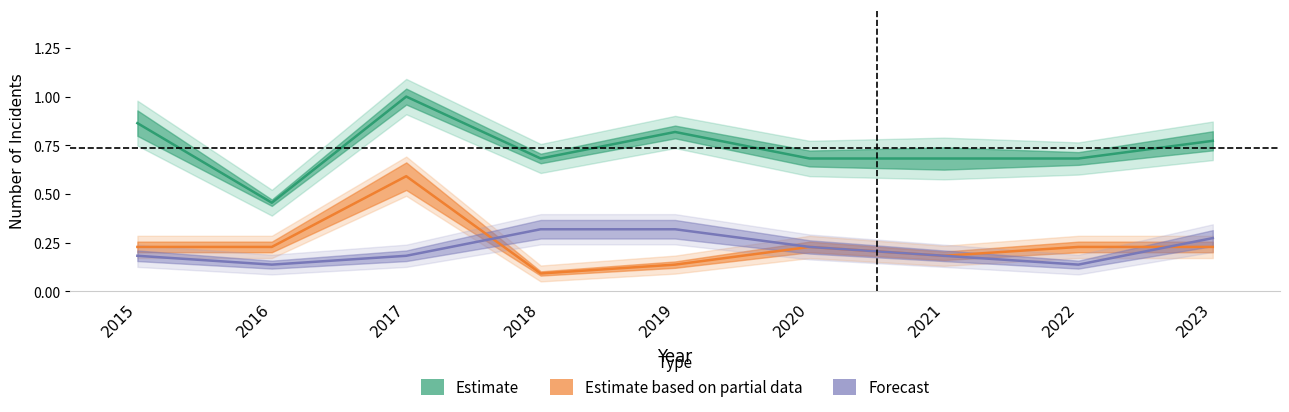

Reading left to right, list all the values displayed in this chart.

Aggravated Assault: 0.2	0.1	0.2	0.3	0.3	0.2	0.2	0.1	0.3
Robbery: 0.2	0.2	0.6	0.1	0.1	0.2	0.2	0.2	0.2
Total: 0.9	0.5	1.0	0.7	0.8	0.7	0.7	0.7	0.8